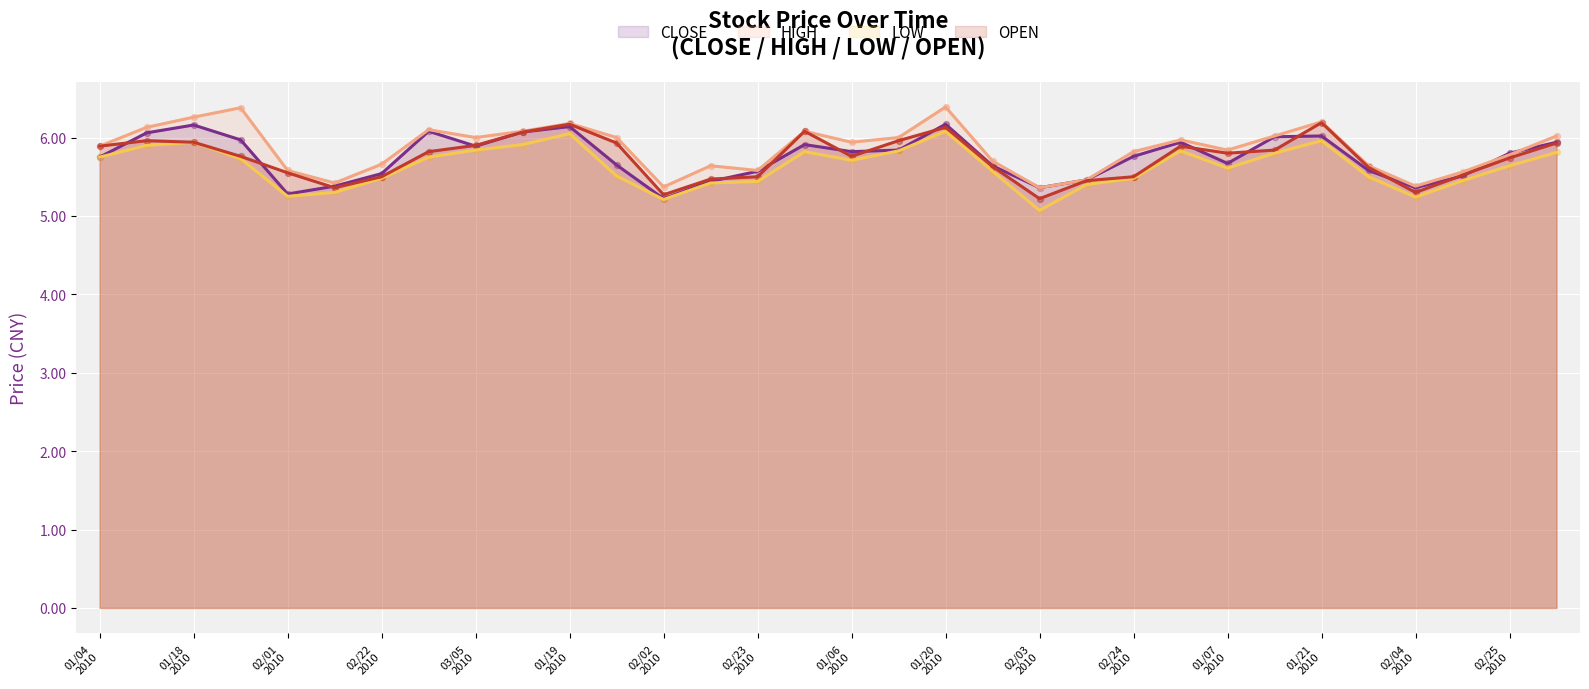

Which series has the widest spread of Y values?

HIGH